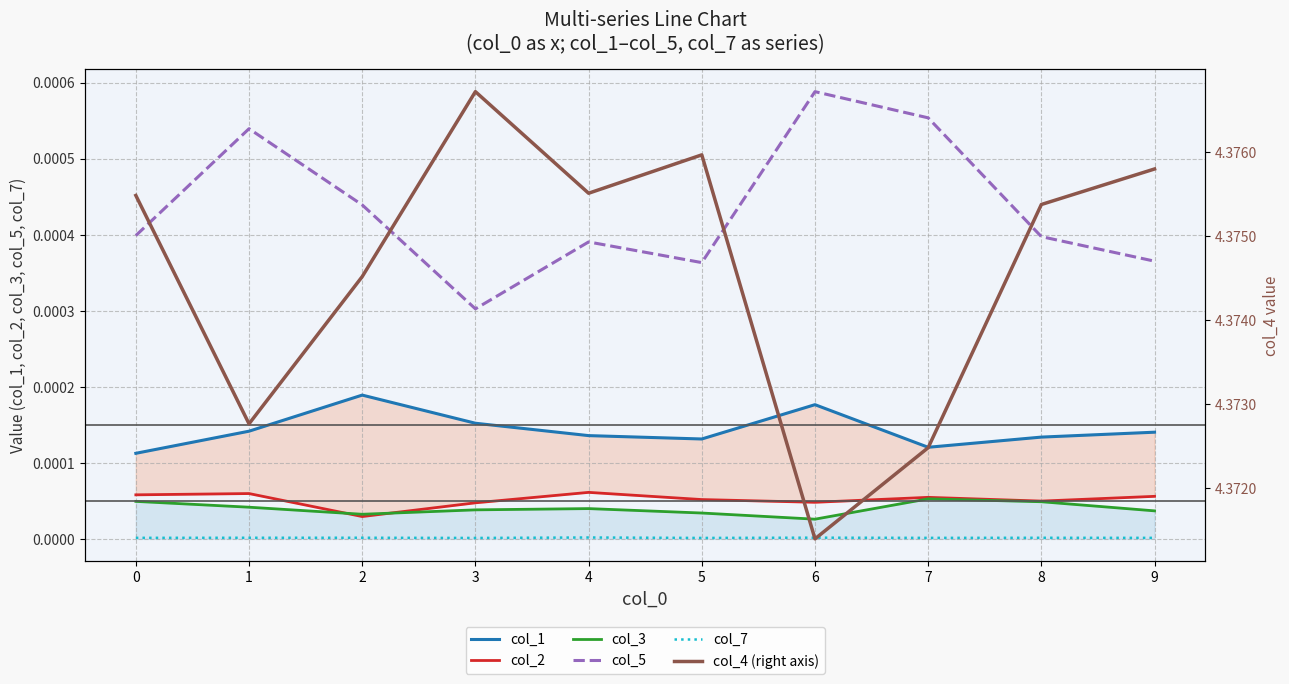

Is it true that col_2 equals 0.0 at 4?

True